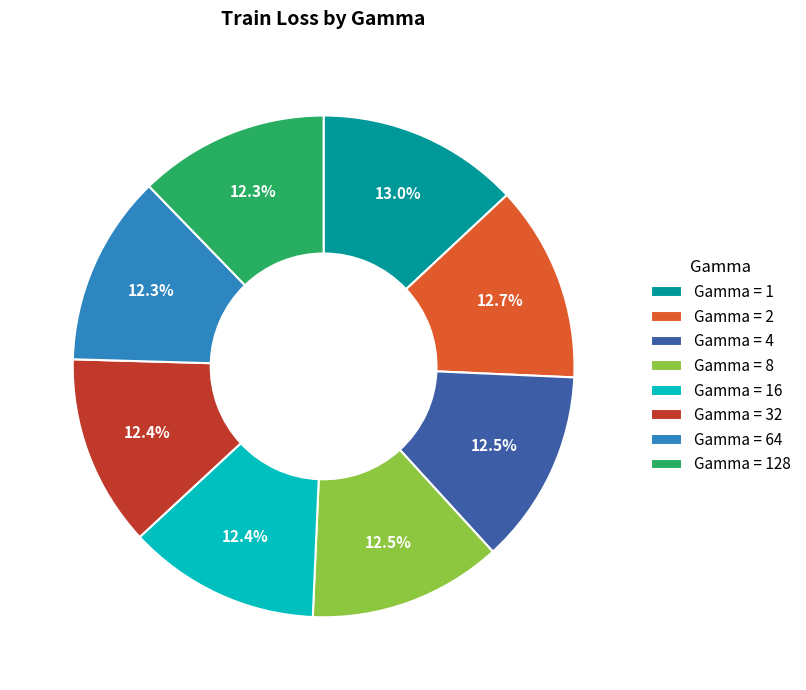

Does Gamma = 64 account for over 50% of the chart?

No